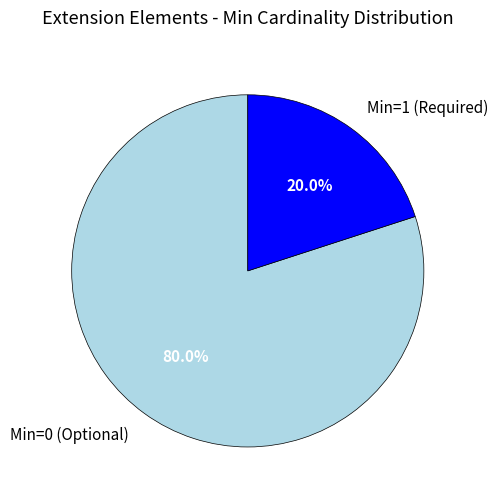

What percentage do Min=0 (Optional) and Min=1 (Required) together represent?

100.0%